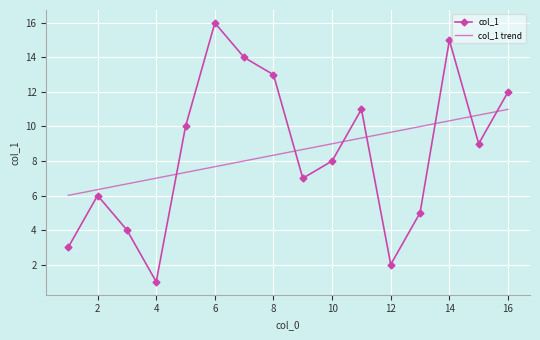

Which has a higher value, 8 or 0?

8